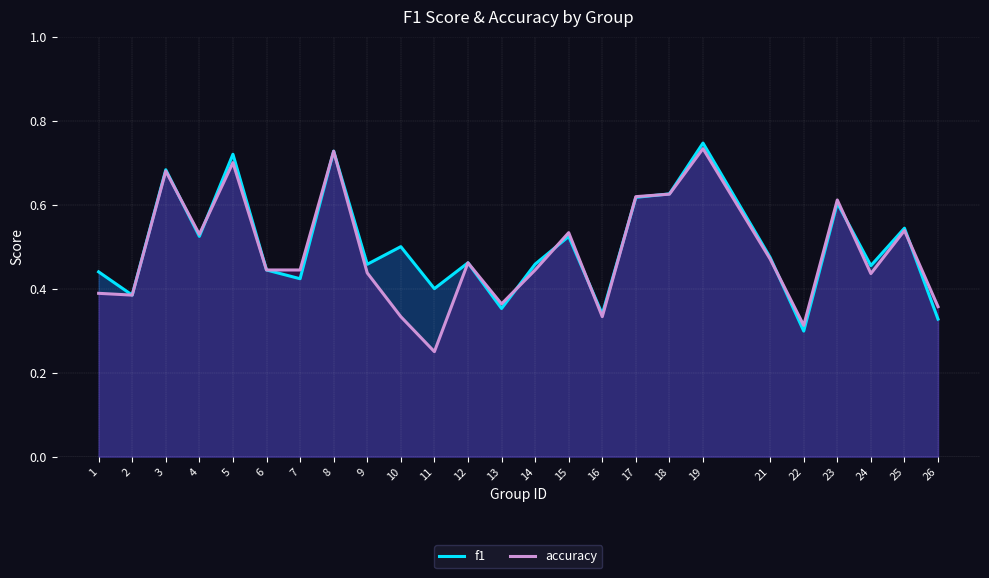

At which label is f1 closest to 0?

22